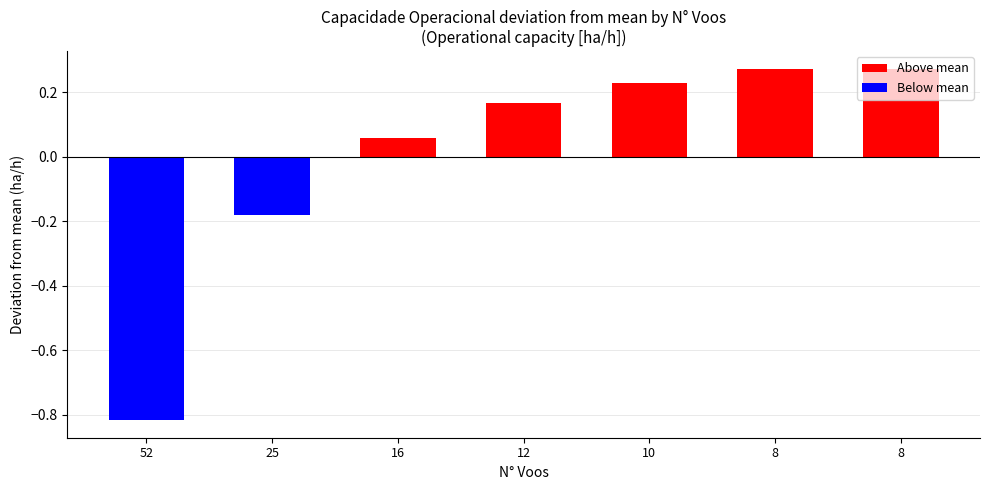

What is the smallest value displayed?

-0.8